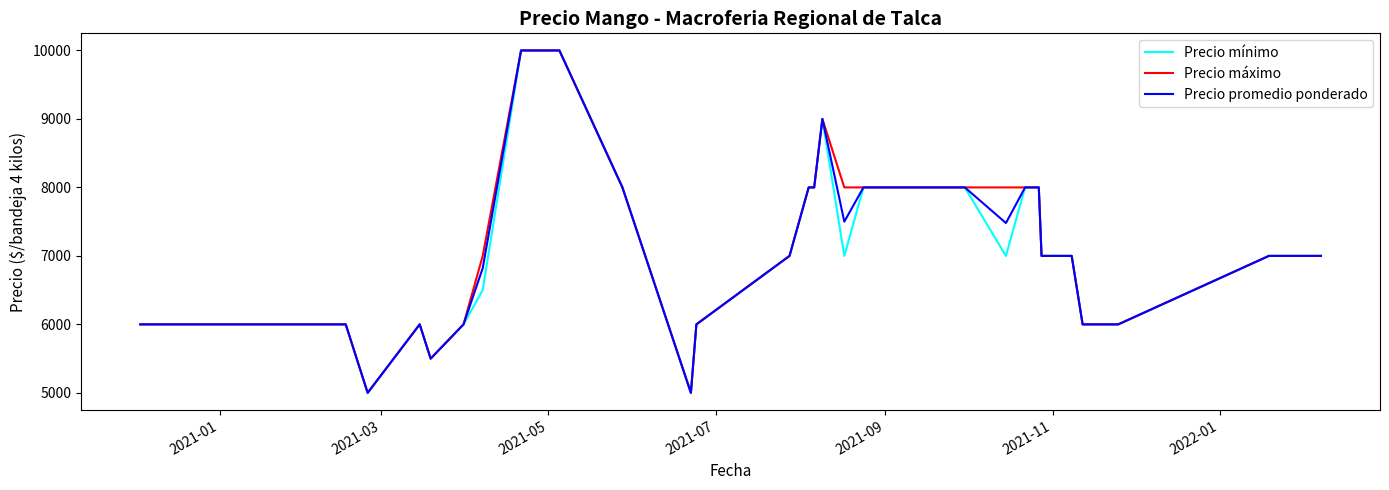

What is the smallest value displayed?

5000